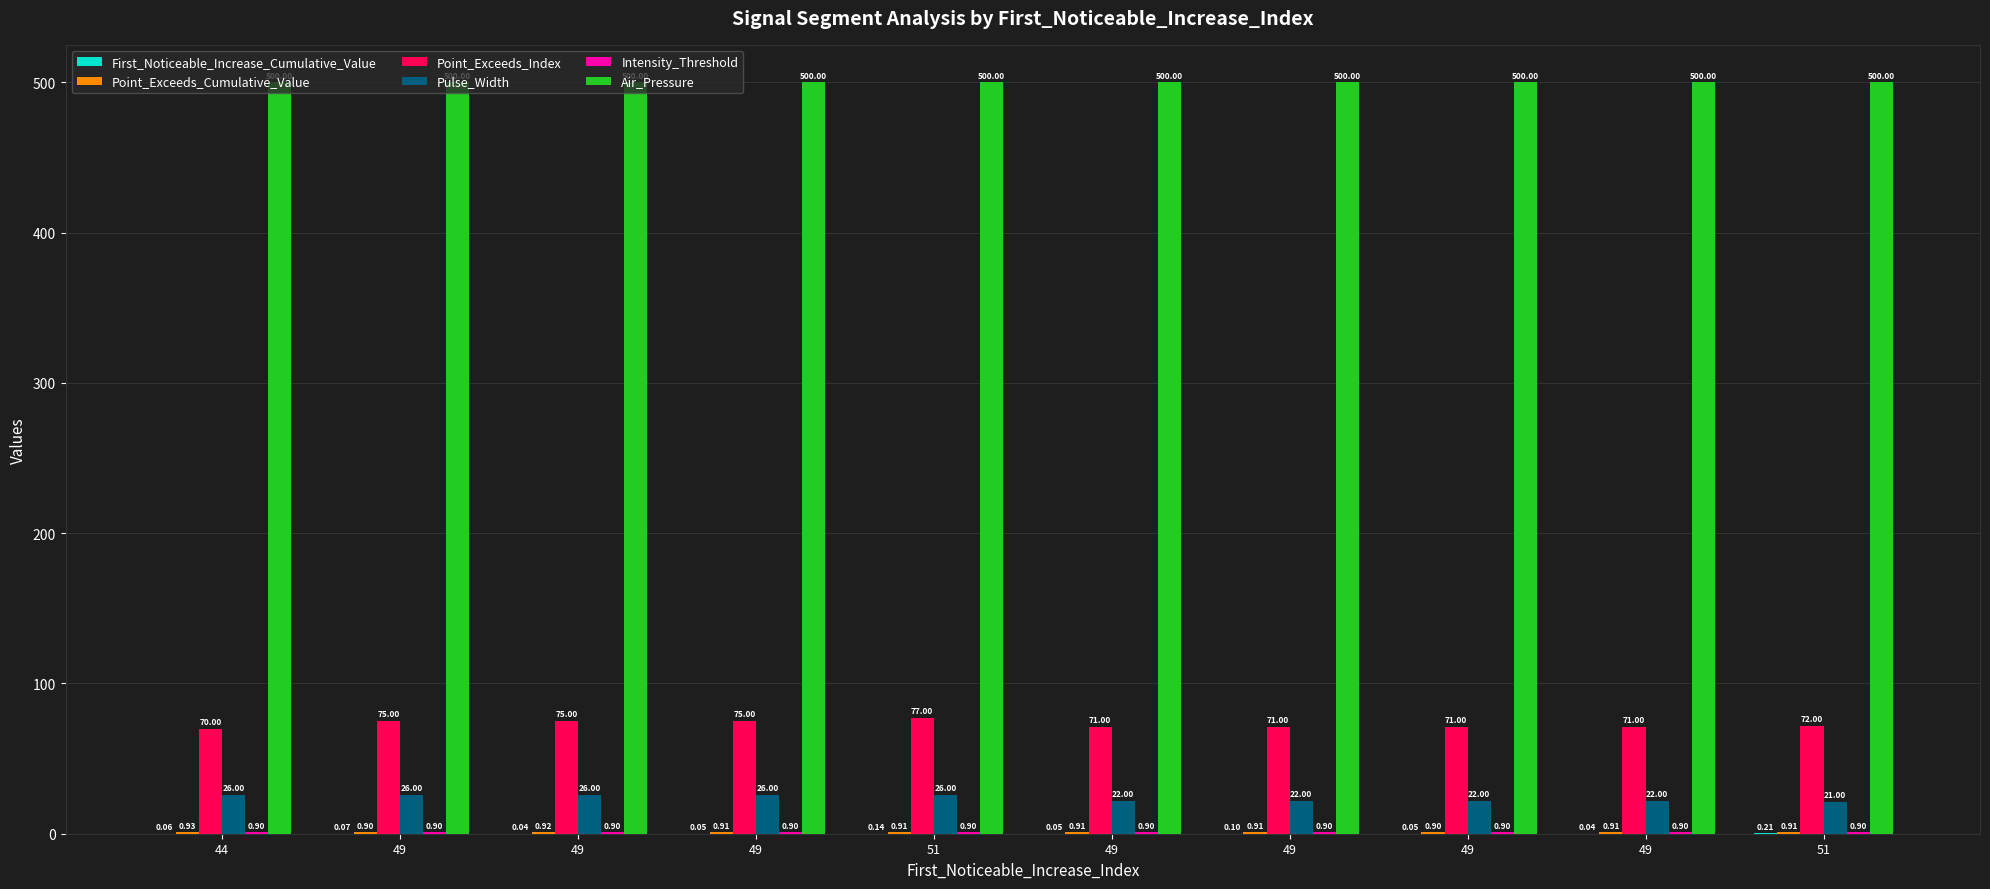

What is the label of the 2nd bar from the left?

49